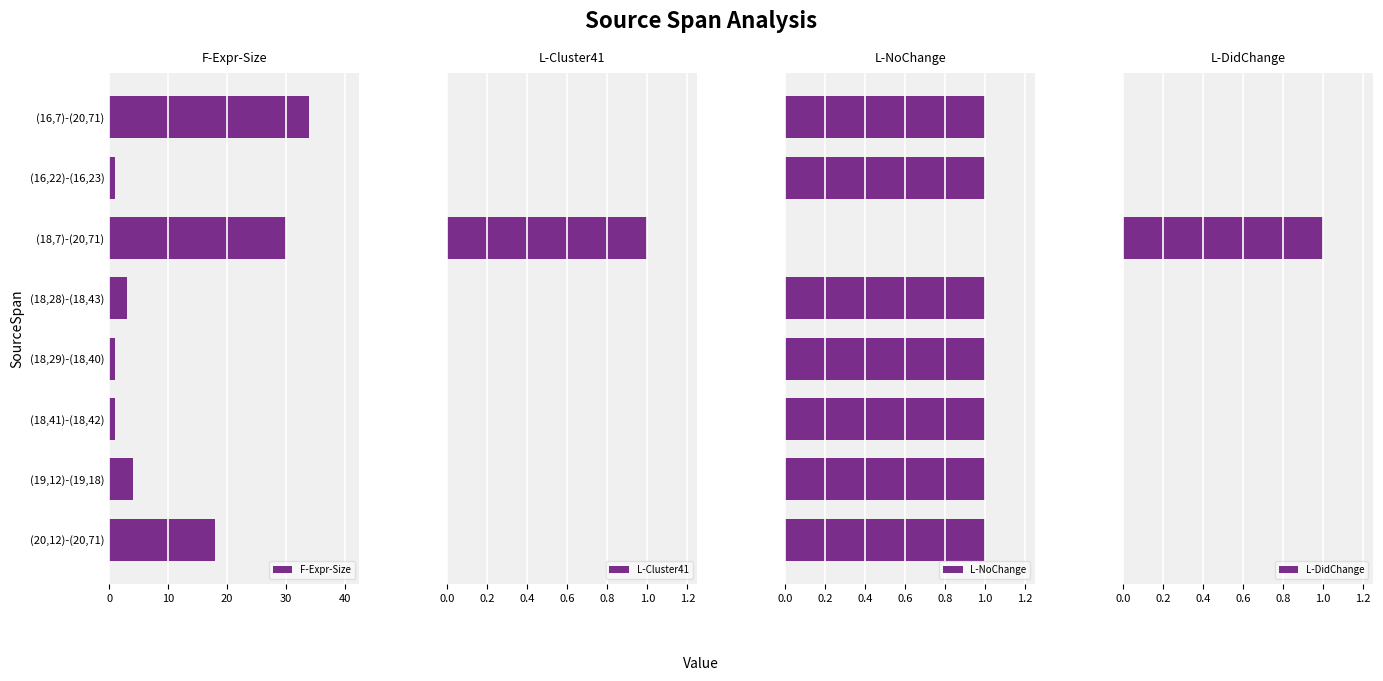

Reading left to right, extract all data points from this chart.

F-Expr-Size: 34	1	30	3	1	1	4	18
L-Cluster41: 0	0	1	0	0	0	0	0
L-NoChange: 1	1	0	1	1	1	1	1
L-DidChange: 0	0	1	0	0	0	0	0